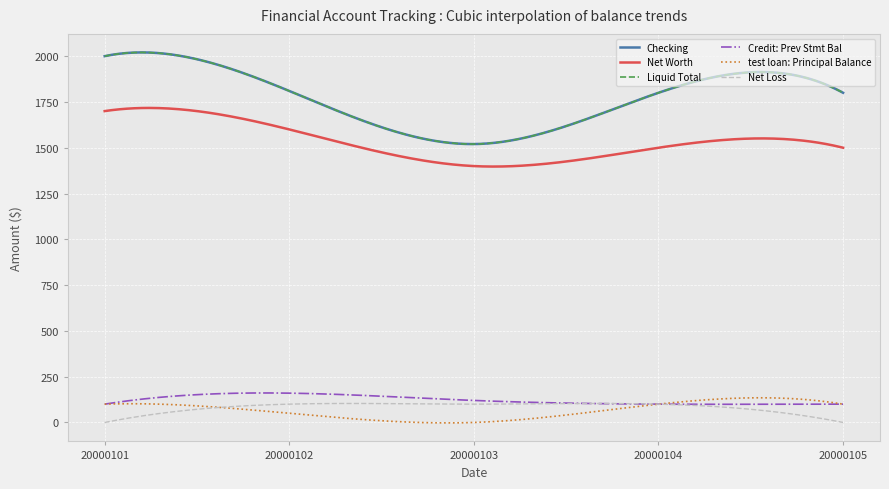

Does the chart display data point markers on the line(s)?

No